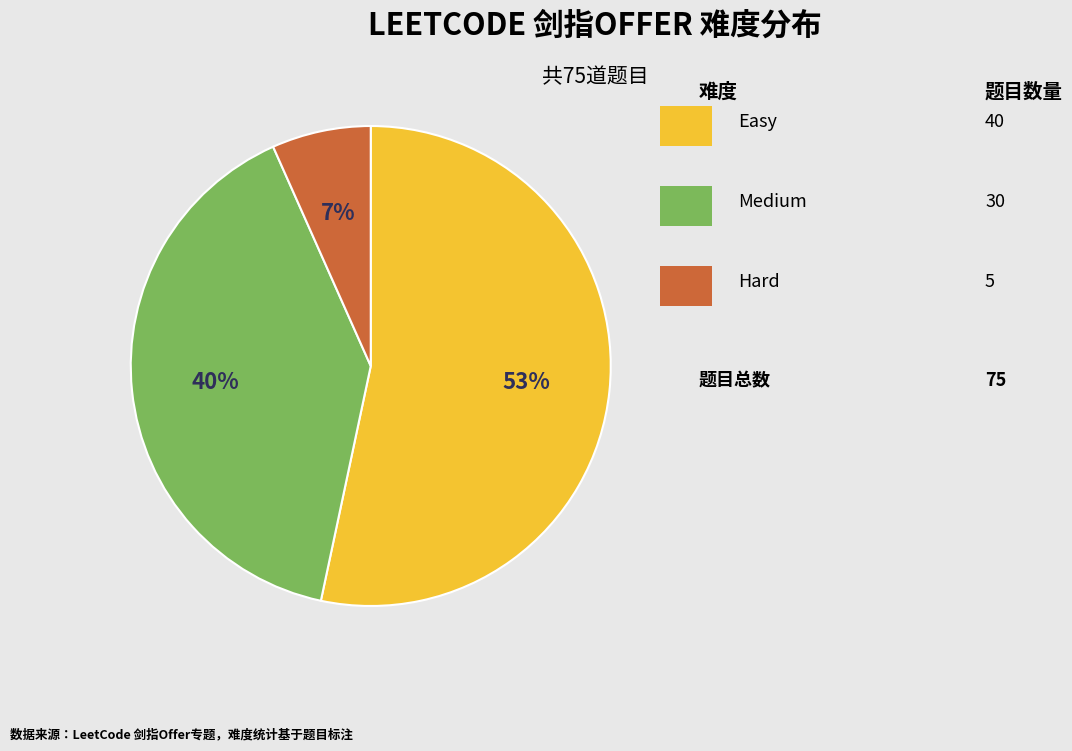

How many slices are in this pie chart?

3